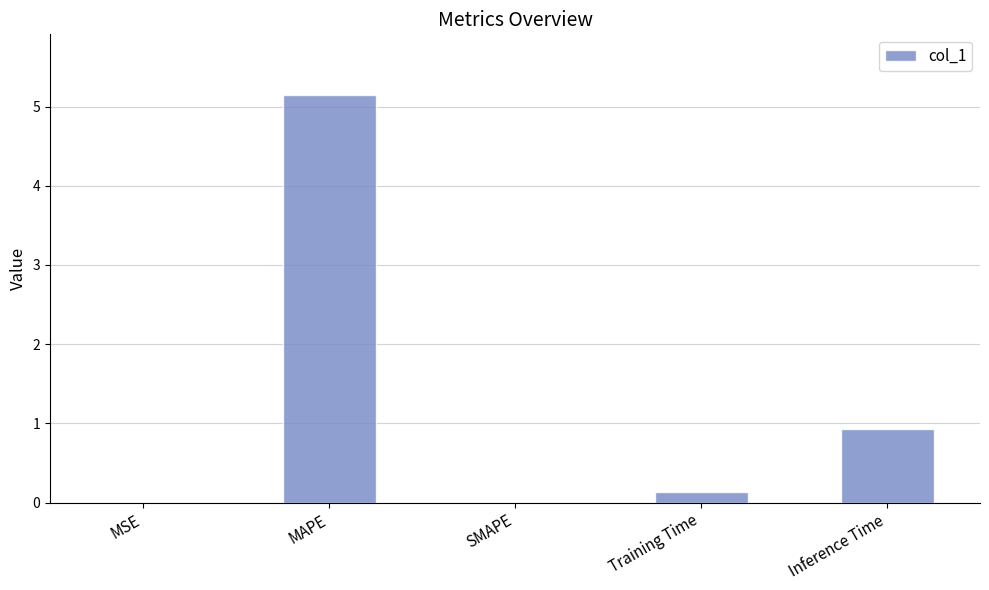

Between MAPE and Training Time, which is larger?

MAPE